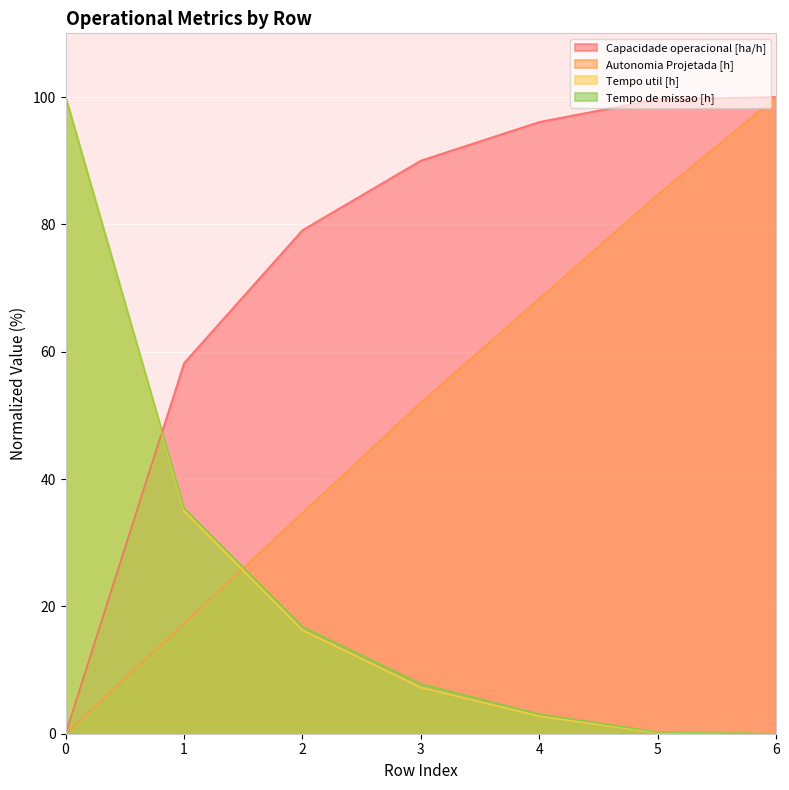

The Capacidade operacional [ha/h] series shows 51.6 at 2. True or false?

False